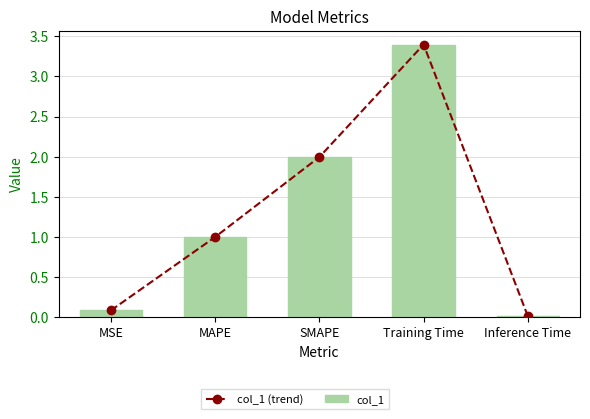

What position from the right is MSE?

5